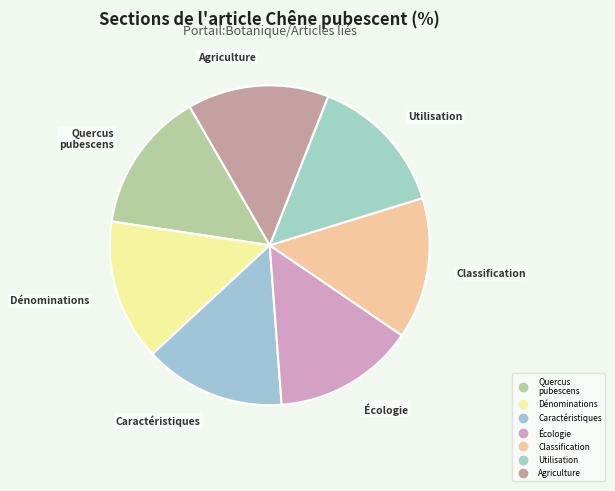

Which slice is the smallest?

Quercus pubescens